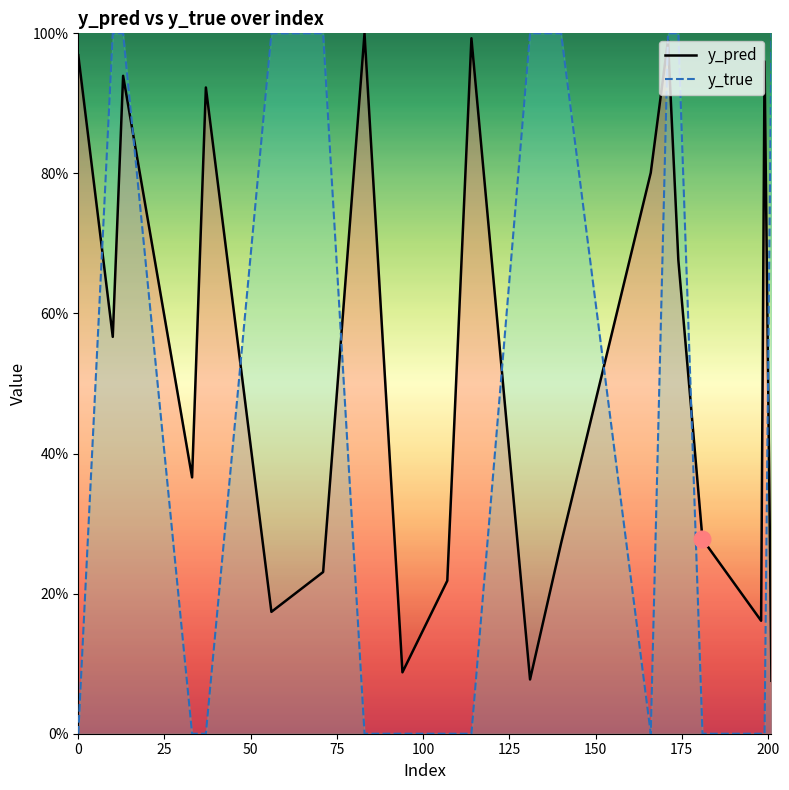

How many data points does each series have?

20